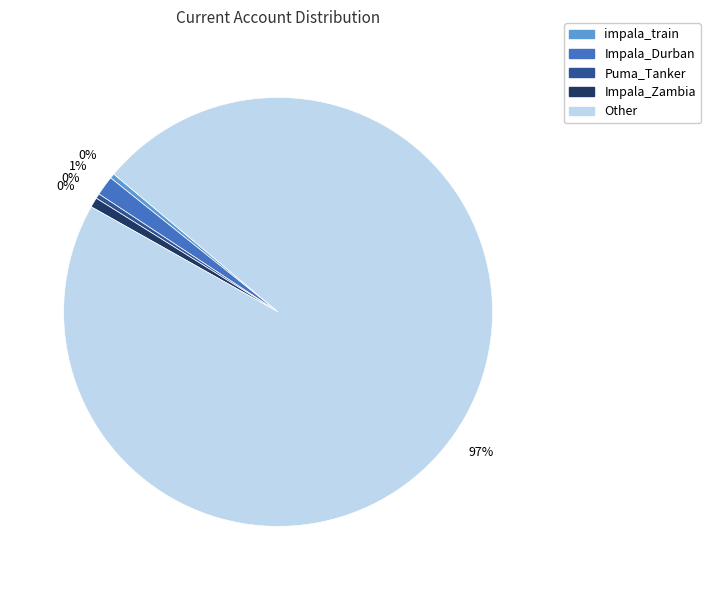

Is the sum of Puma_Tanker and Impala_Zambia greater than half?

No